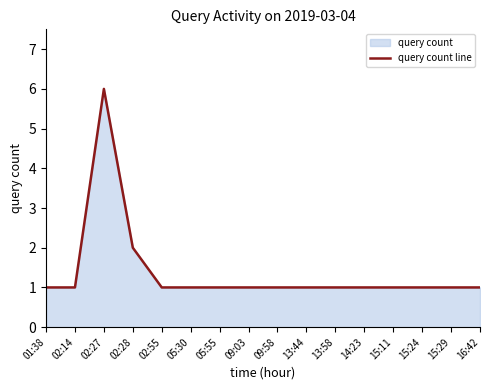

The value at 14:23 is 1. True or false?

True